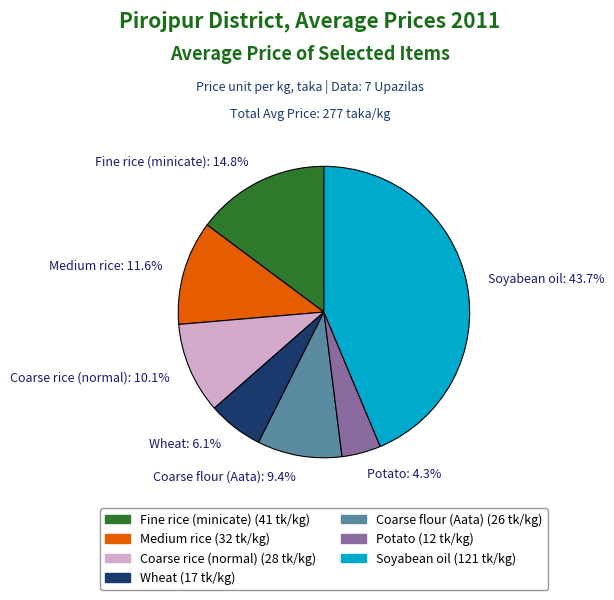

Do Fine rice (minicate) and Soyabean oil together represent more than half of the pie?

Yes